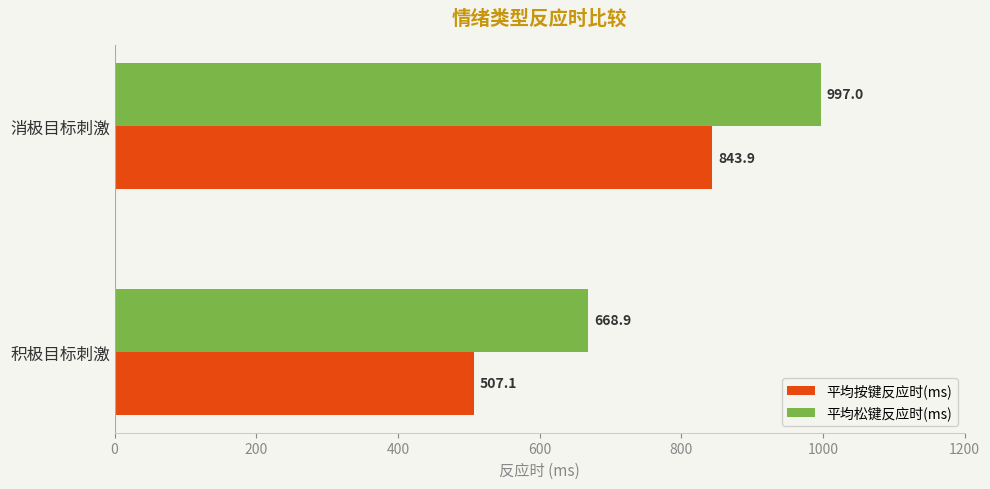

At which label is 平均按键反应时(ms) closest to 675?

积极目标刺激